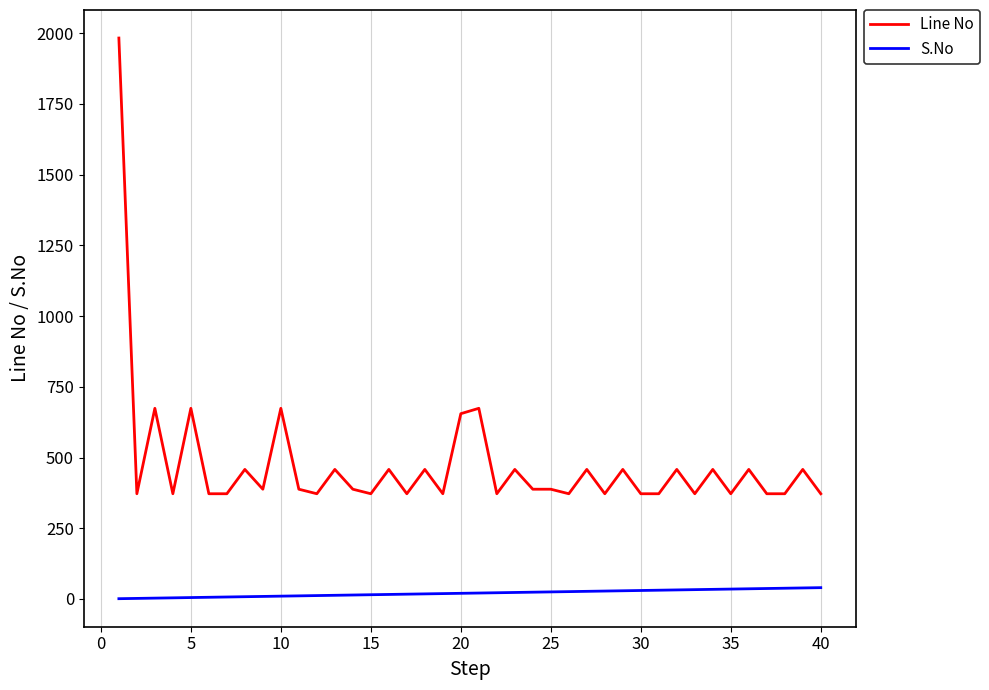

What is the difference between the maximum and minimum values in the Line No series?

1611